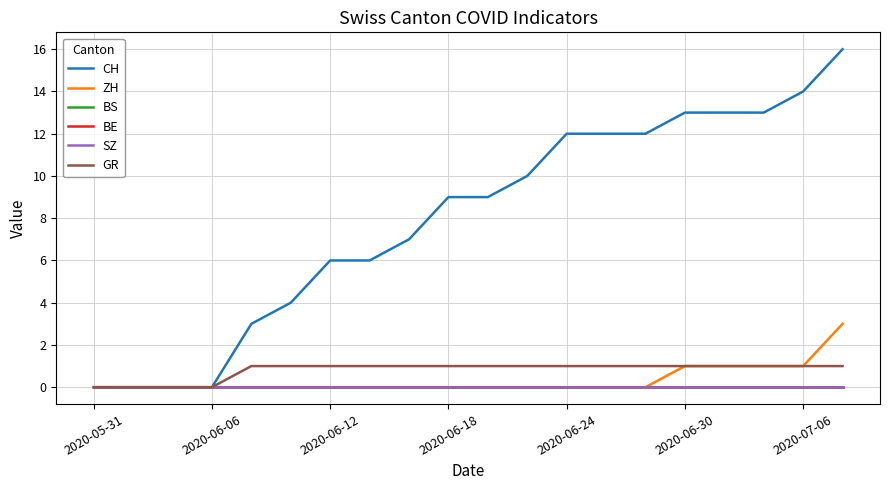

Does the chart display data point markers on the line(s)?

No